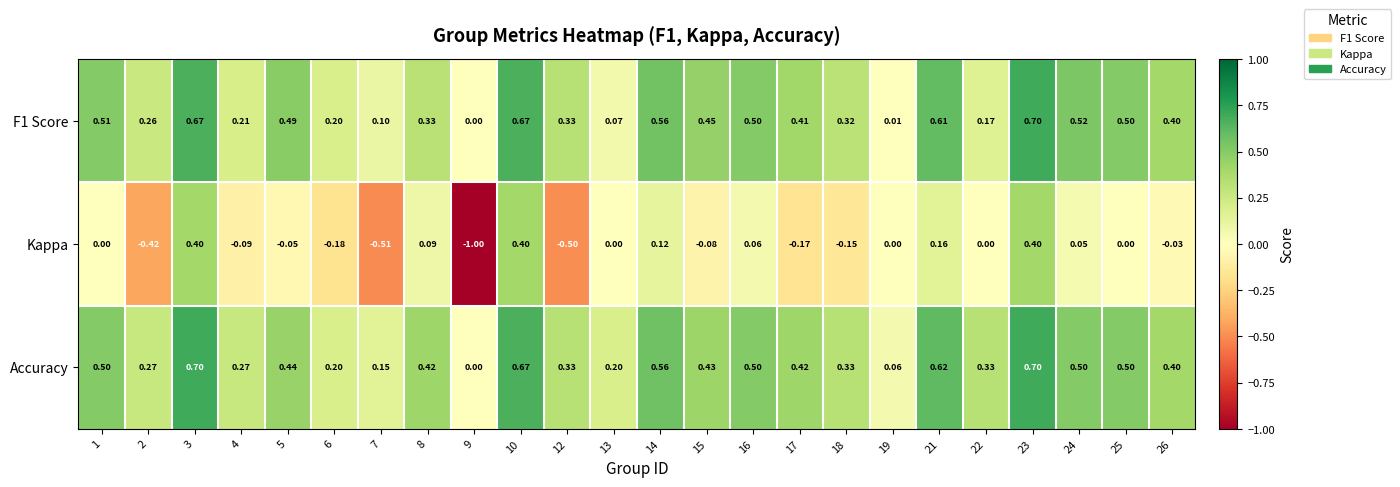

Which series has the largest range (max minus min)?

Kappa